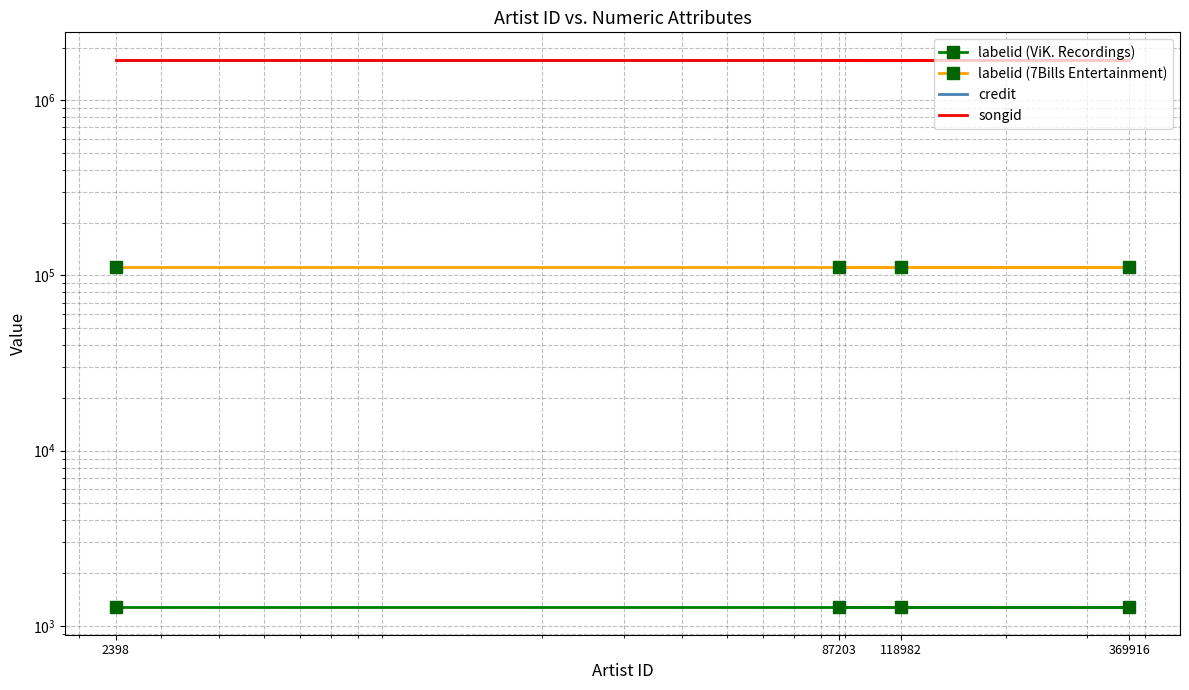

Which has a higher value, 369916 or 118982?

369916